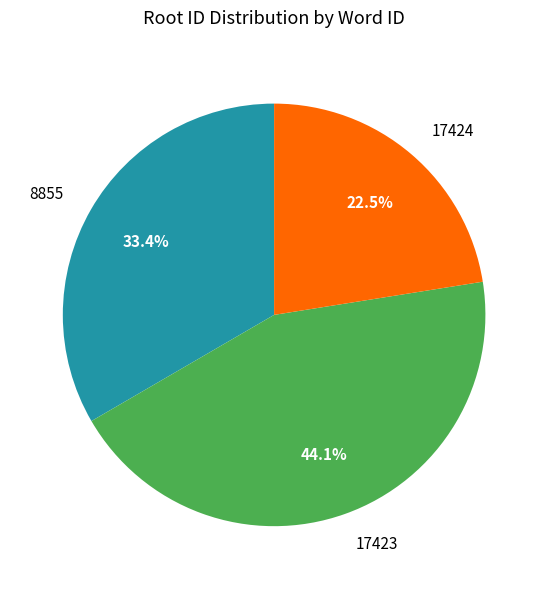

To the nearest percent, what portion does 17423 represent?

44%